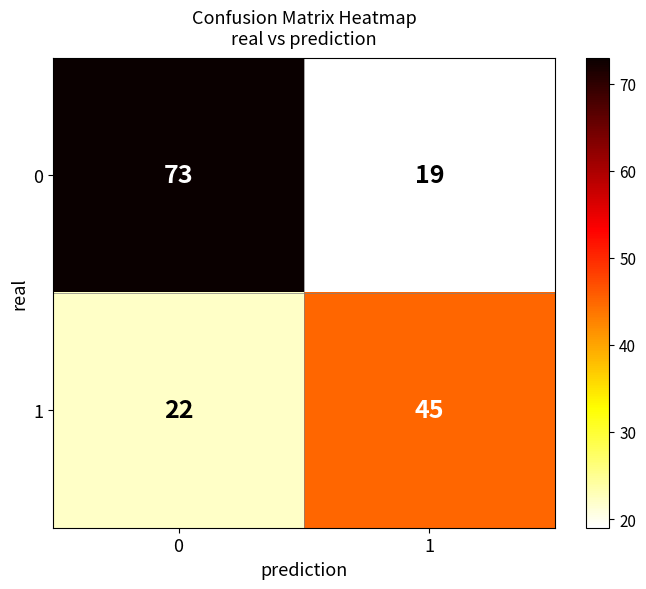

Rank the series by their maximum value, from highest to lowest.

0, 1